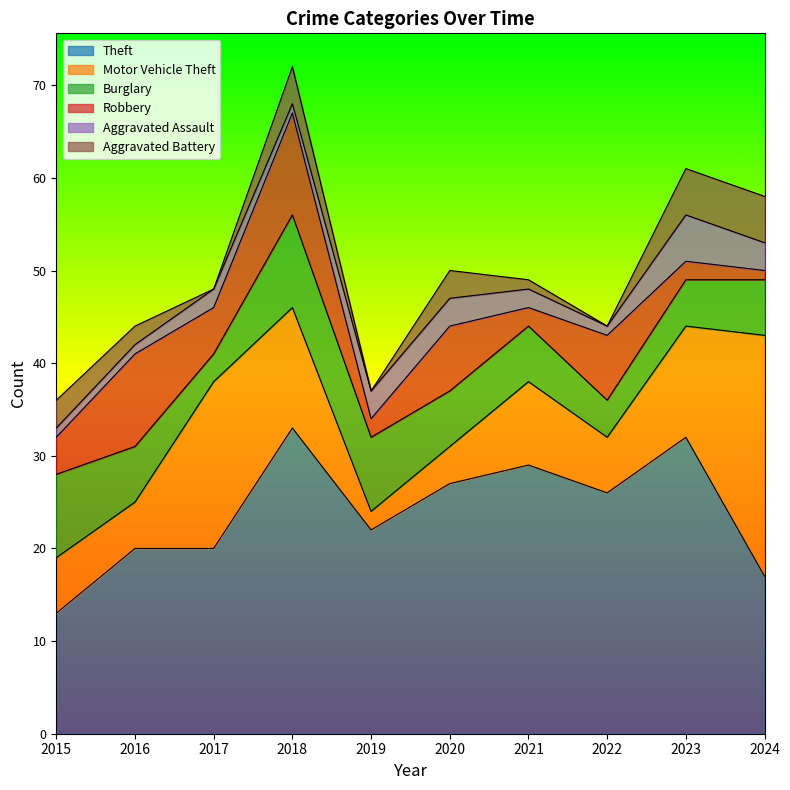

List the labels in order of Aggravated Assault value, smallest first.

2015, 2016, 2018, 2022, 2017, 2021, 2019, 2020, 2024, 2023